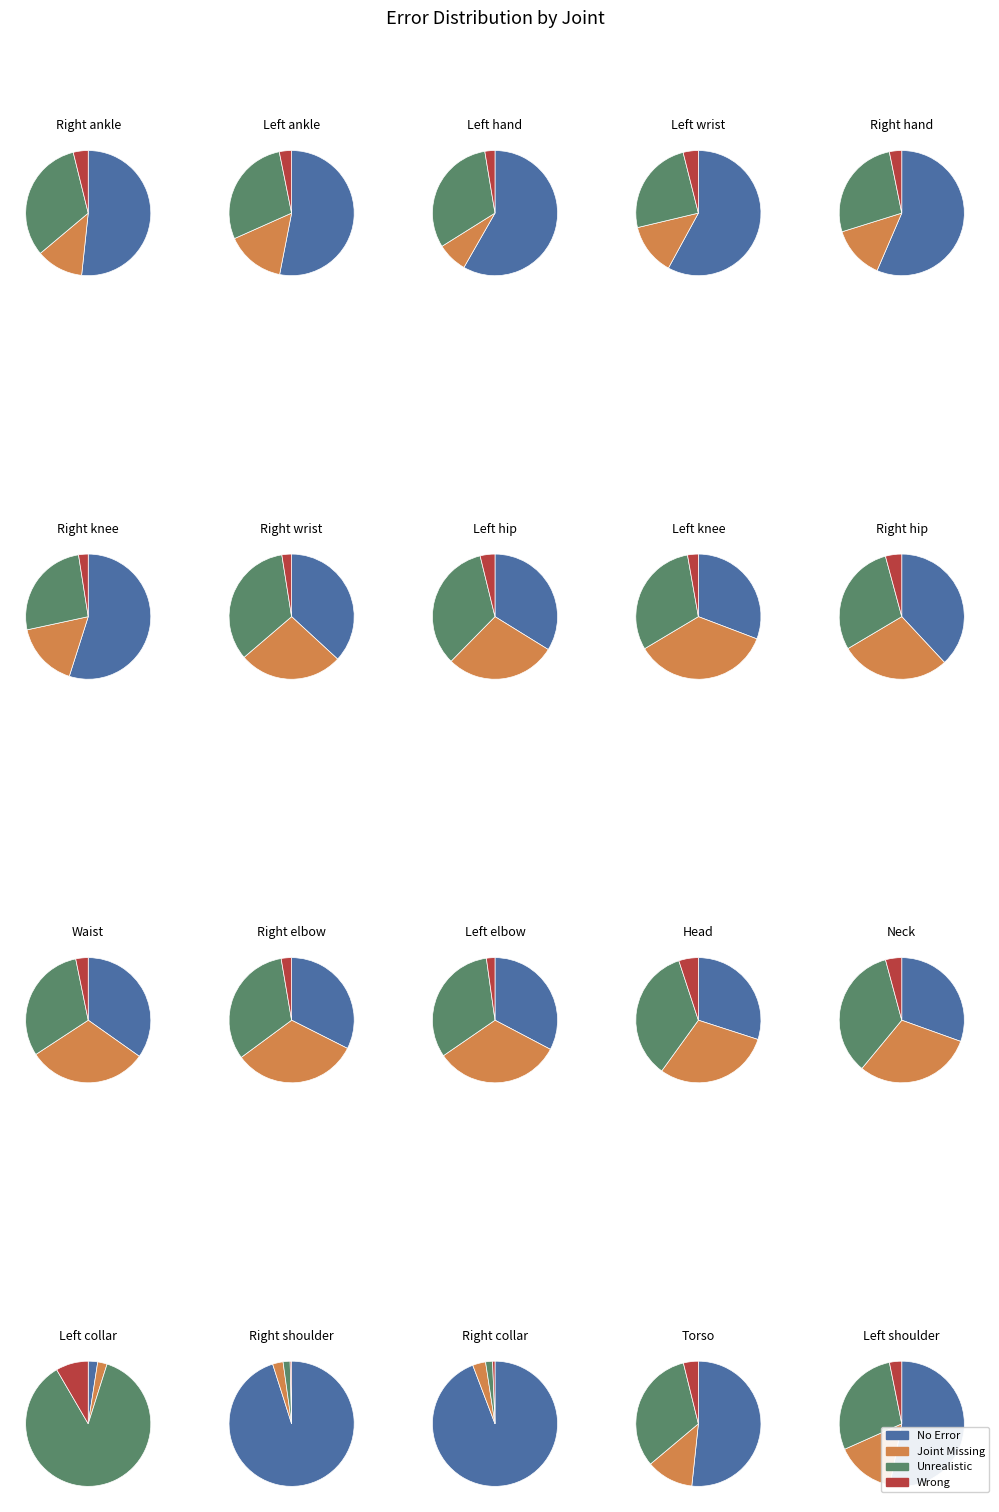

Is it true that 2 is 2% of the pie?

True